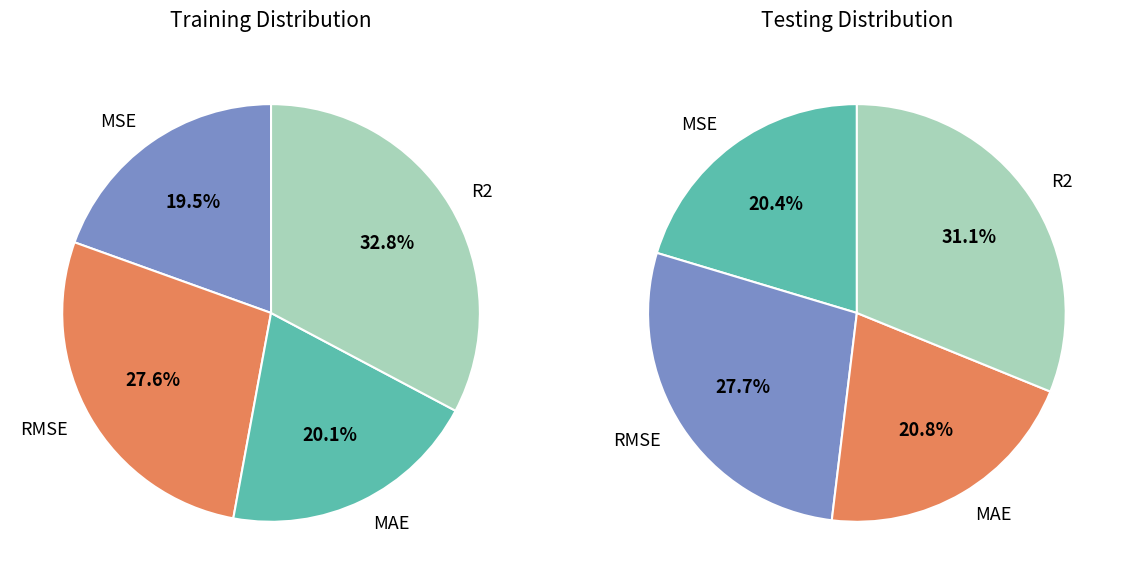

Which category has the smallest portion of the pie?

MSE